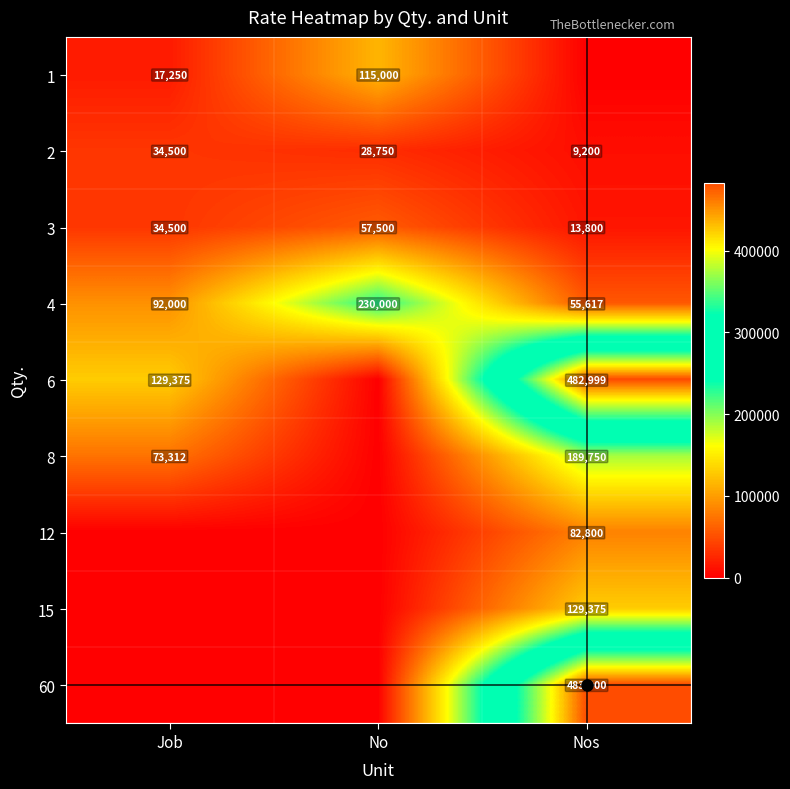

How many categories are shown in the chart?

3